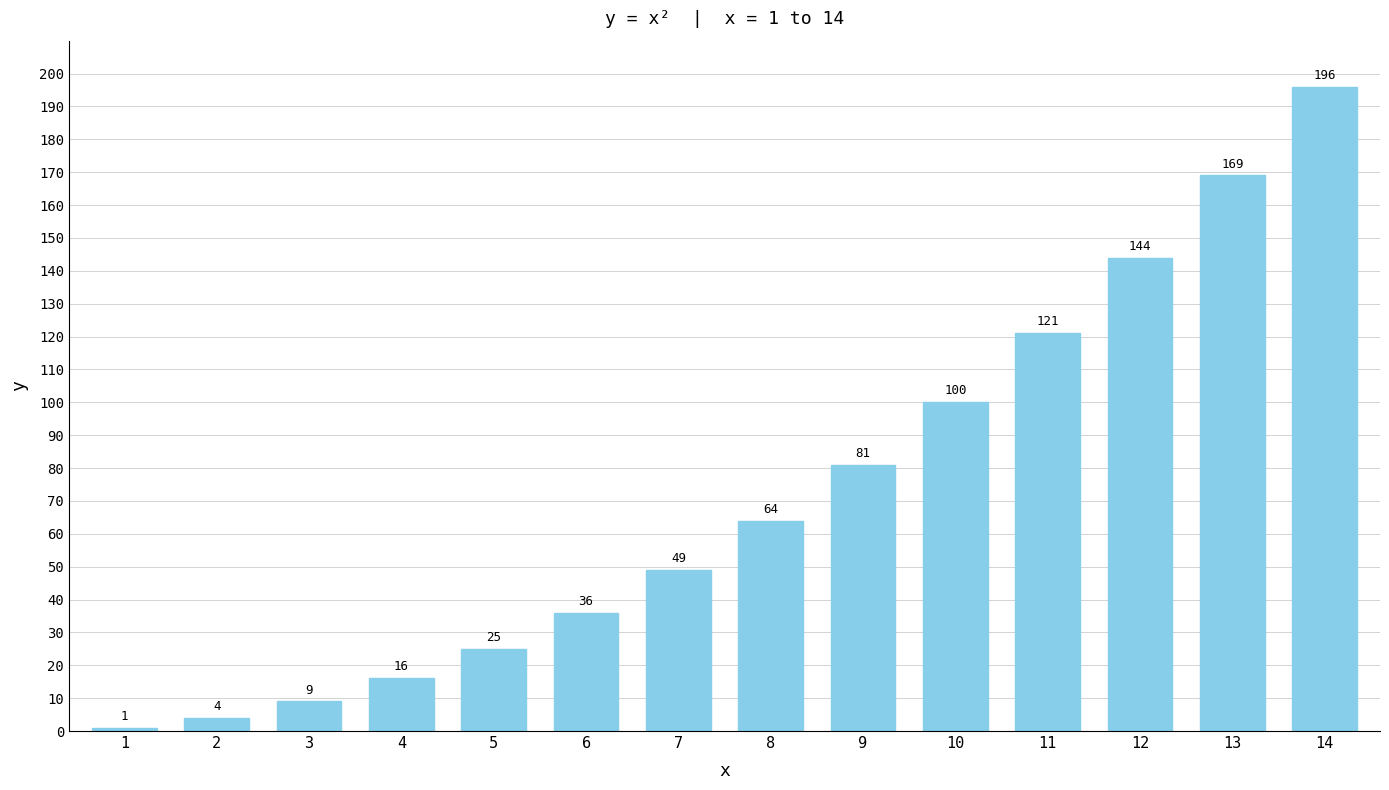

Rank the categories by value from highest to lowest.

14, 13, 12, 11, 10, 9, 8, 7, 6, 5, 4, 3, 2, 1